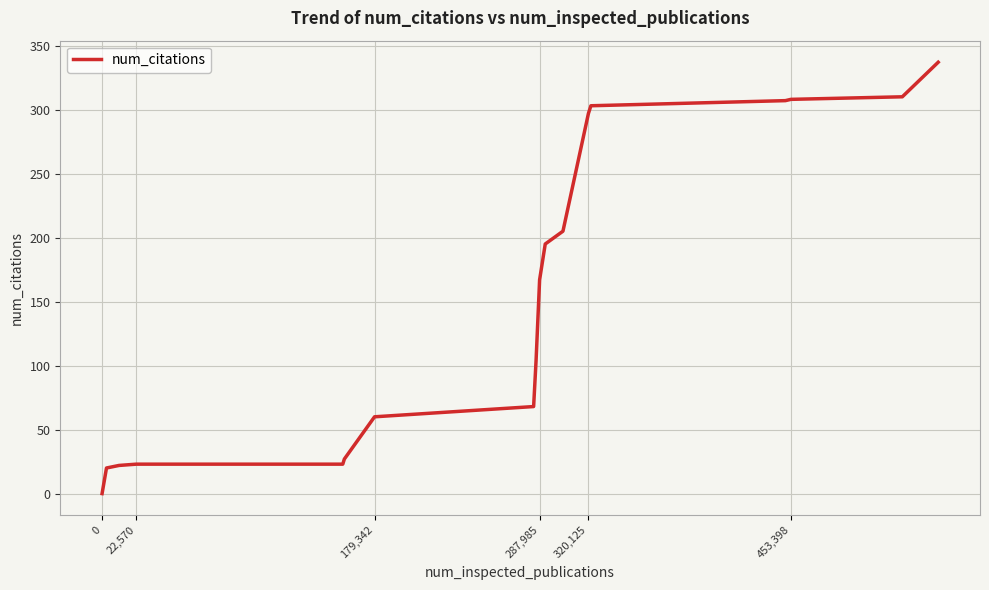

What is the maximum value shown in the chart?

337